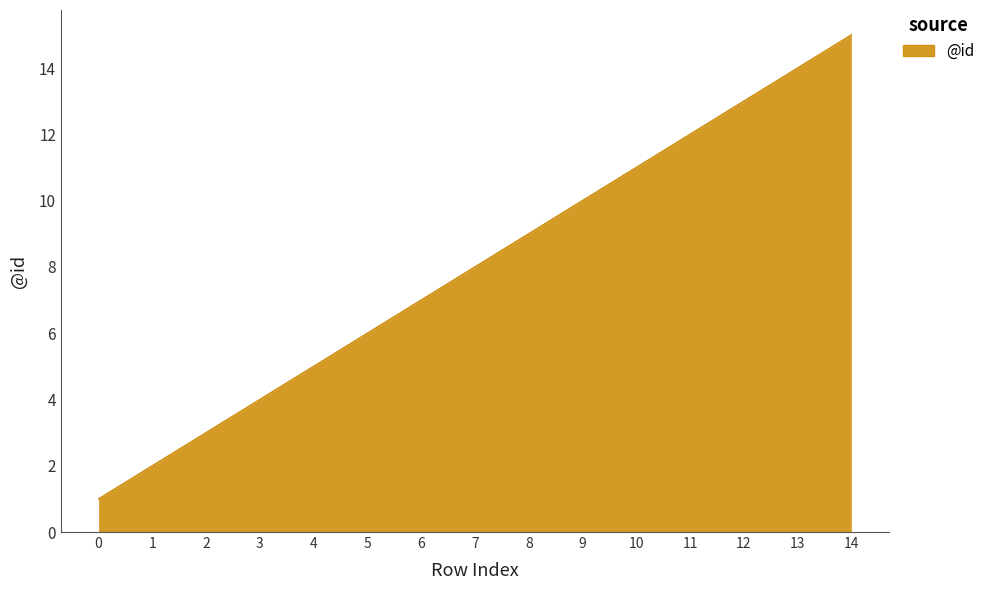

Is it true that the value at 9 is 10?

True